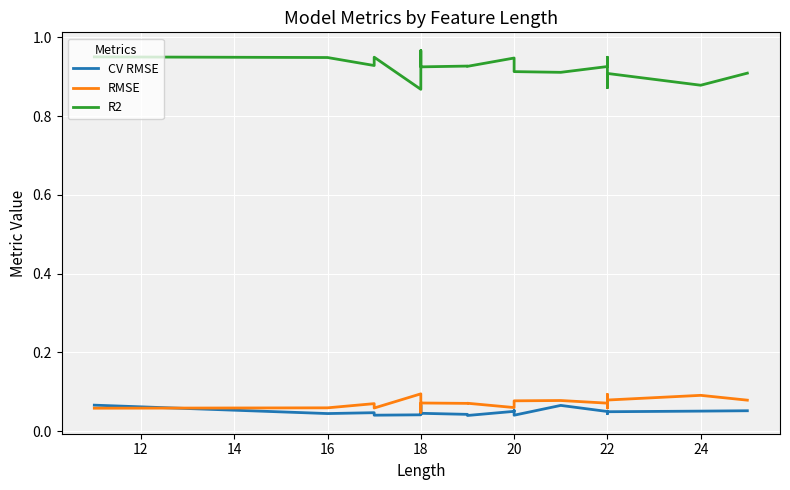

What are all the series names shown in the legend?

CV RMSE, RMSE, R2